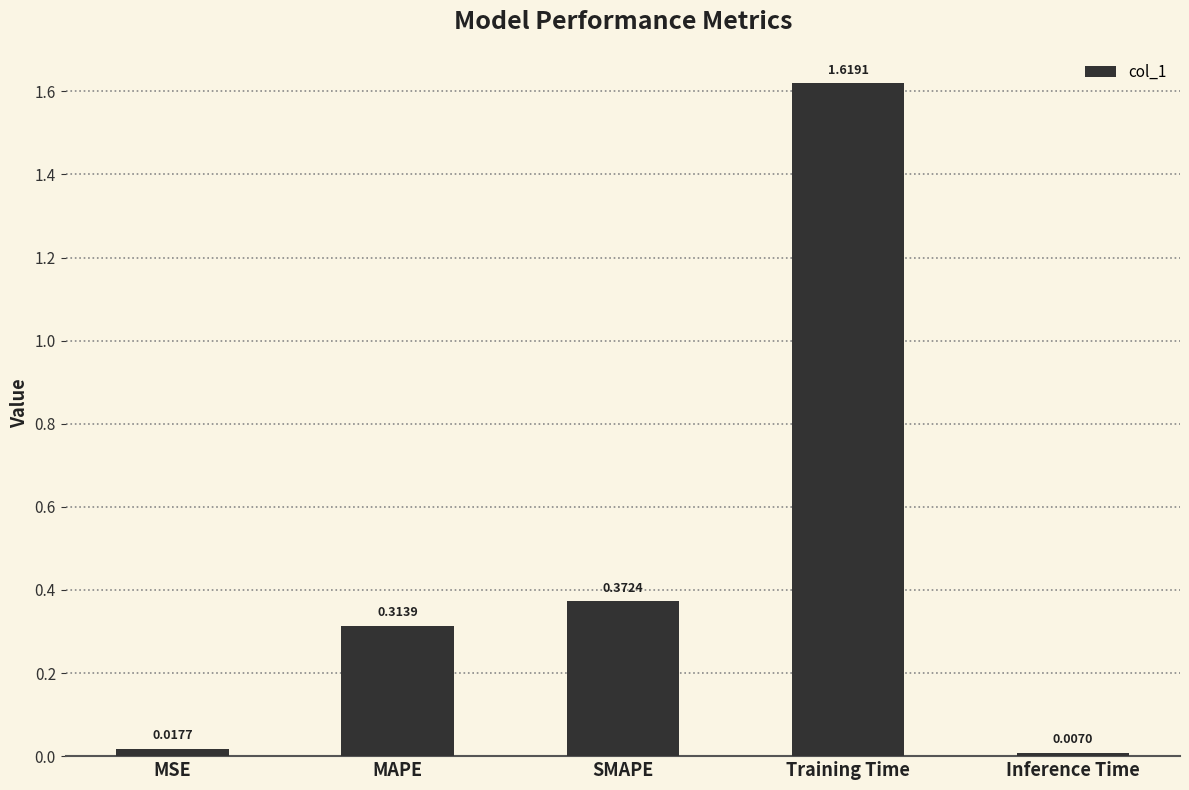

The value at SMAPE is 0.5. True or false?

False